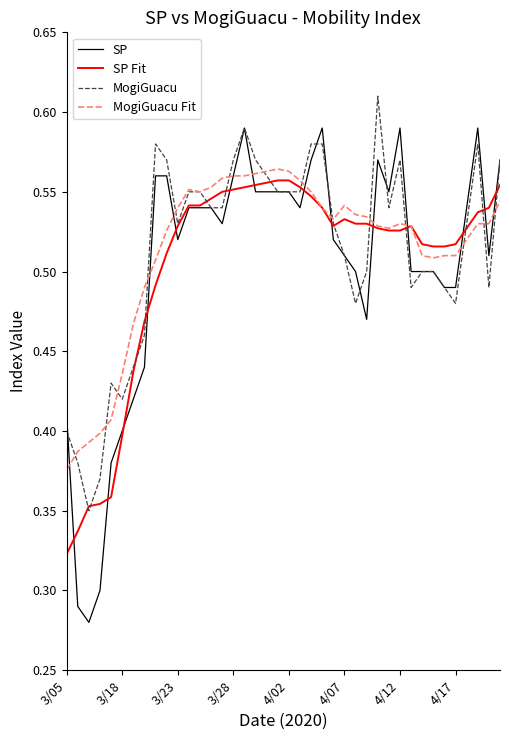

Which series has the largest range (max minus min)?

SP